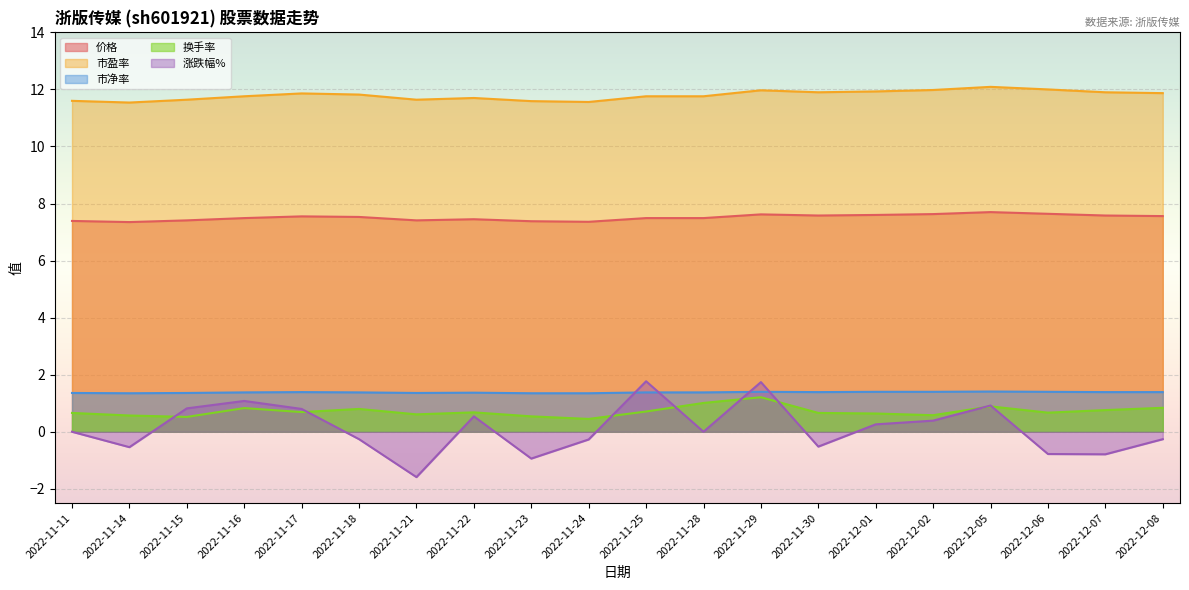

Between 2022-11-30 and 2022-12-02, which series saw the biggest shift?

涨跌幅%